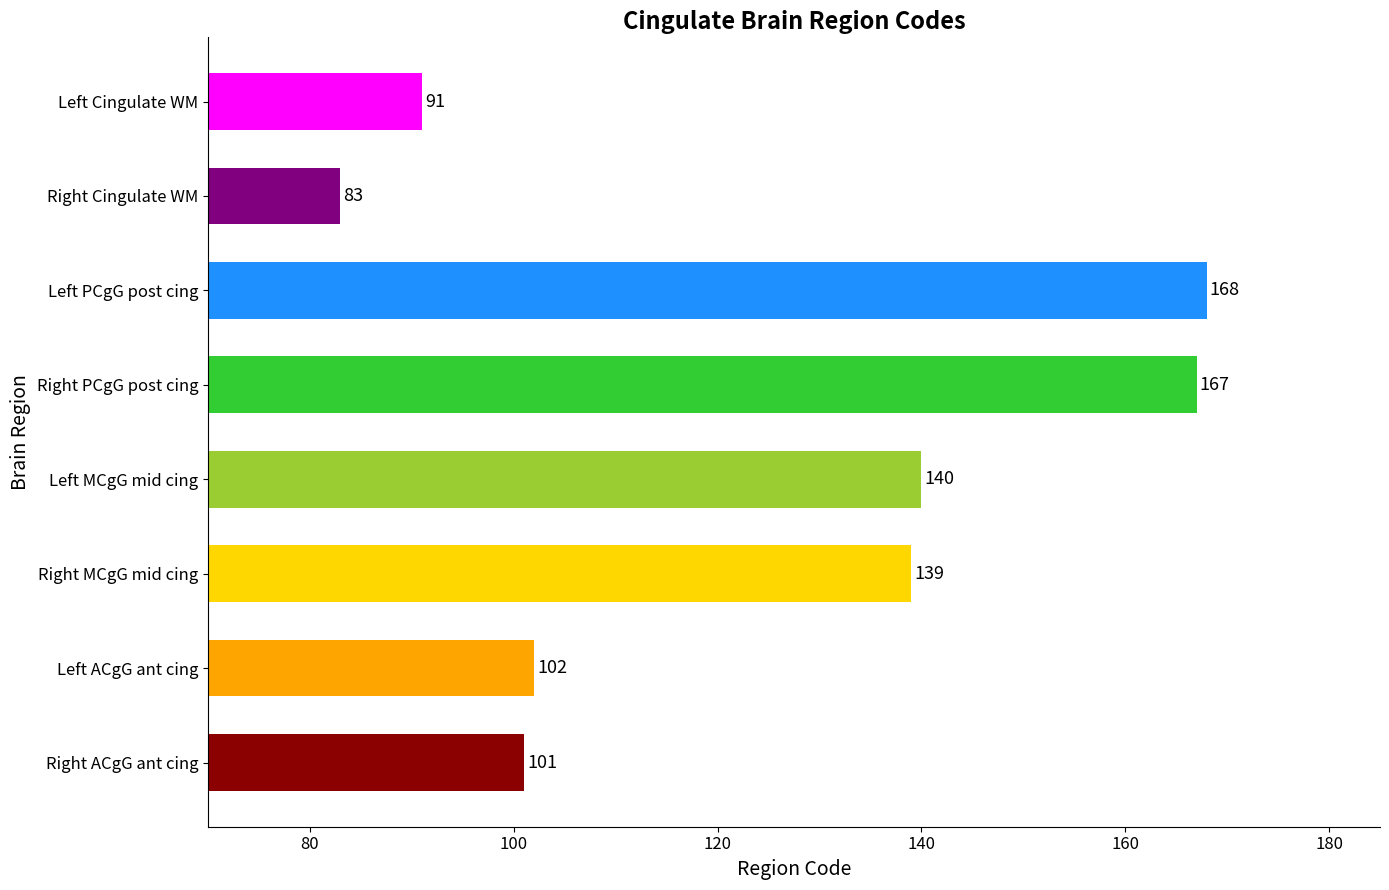

What value does the data have at Left PCgG post cing, to the nearest 5?

170